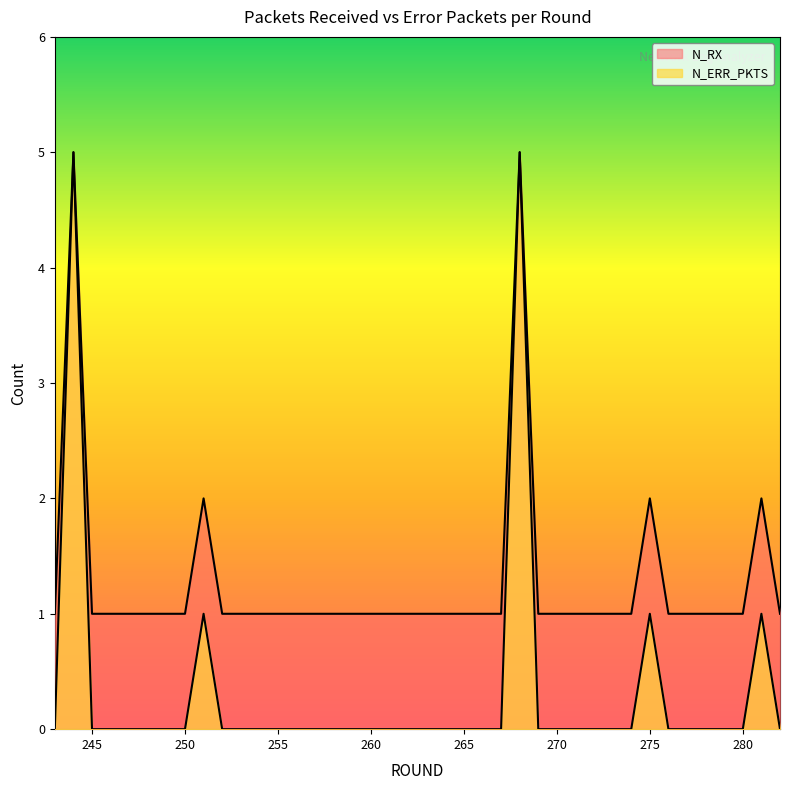

What are all the series names shown in the legend?

N_ERR_PKTS, N_RX